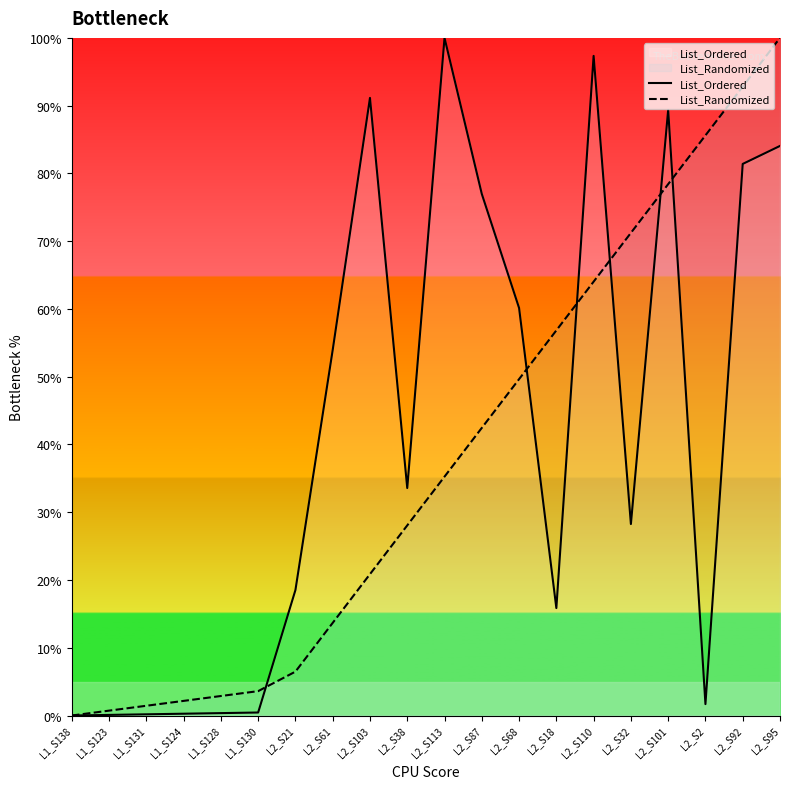

Read the List_Ordered value at L1_S124.

0.3